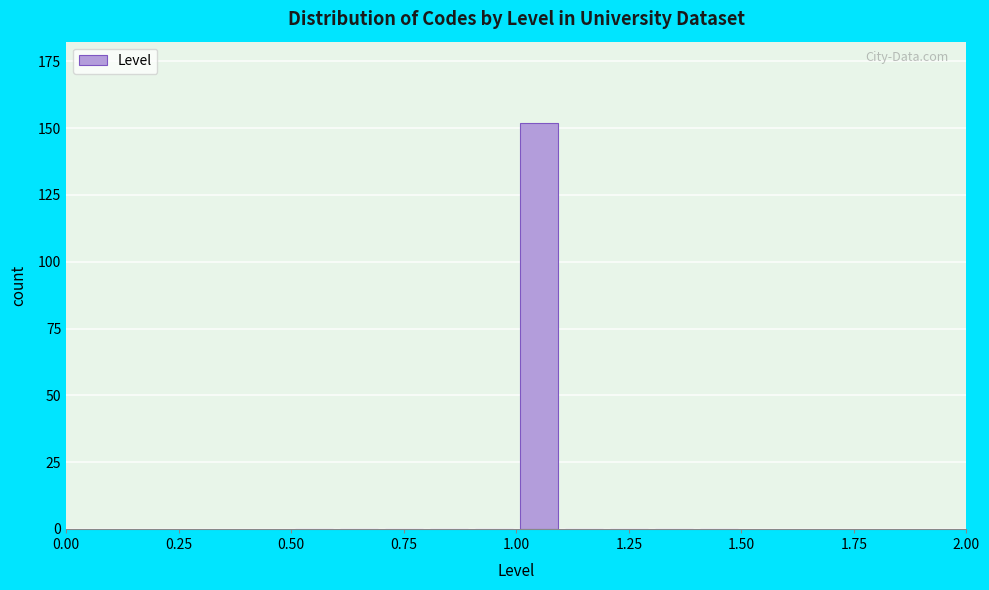

Around what value on the x-axis is the tallest bar? Give the approximate position of its centre, as read against the axis.

1.05